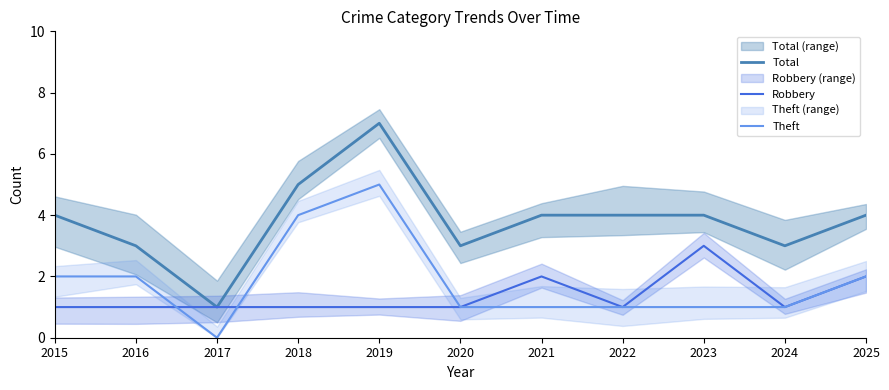

What is the difference between the Robbery values at 2017 and 2021?

1